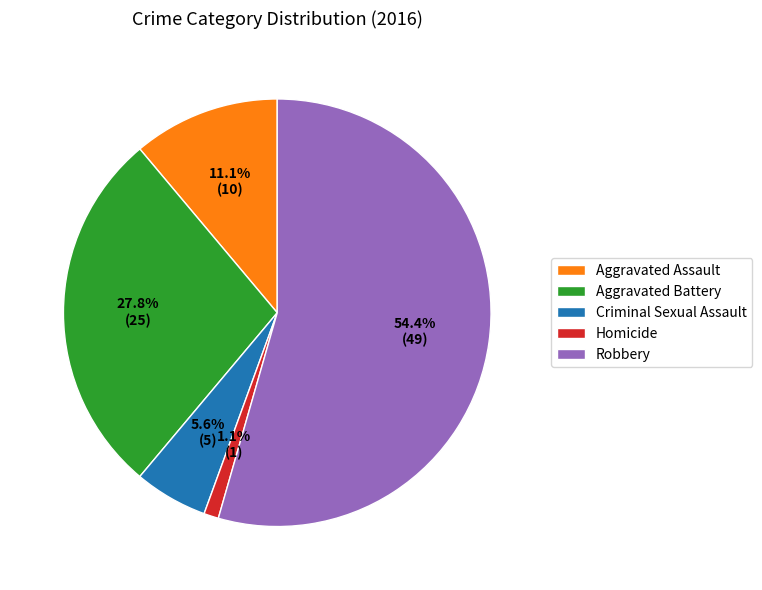

The Aggravated Assault slice represents 11% of the pie. True or false?

True